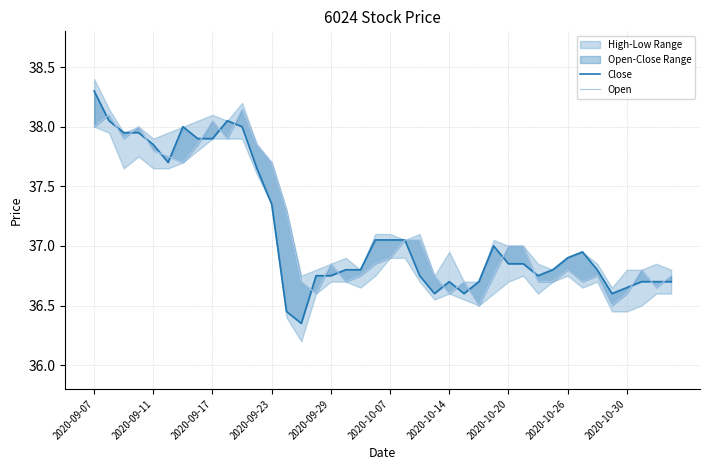

Which has a higher value, 2020-10-14 or 2020-09-07?

2020-09-07